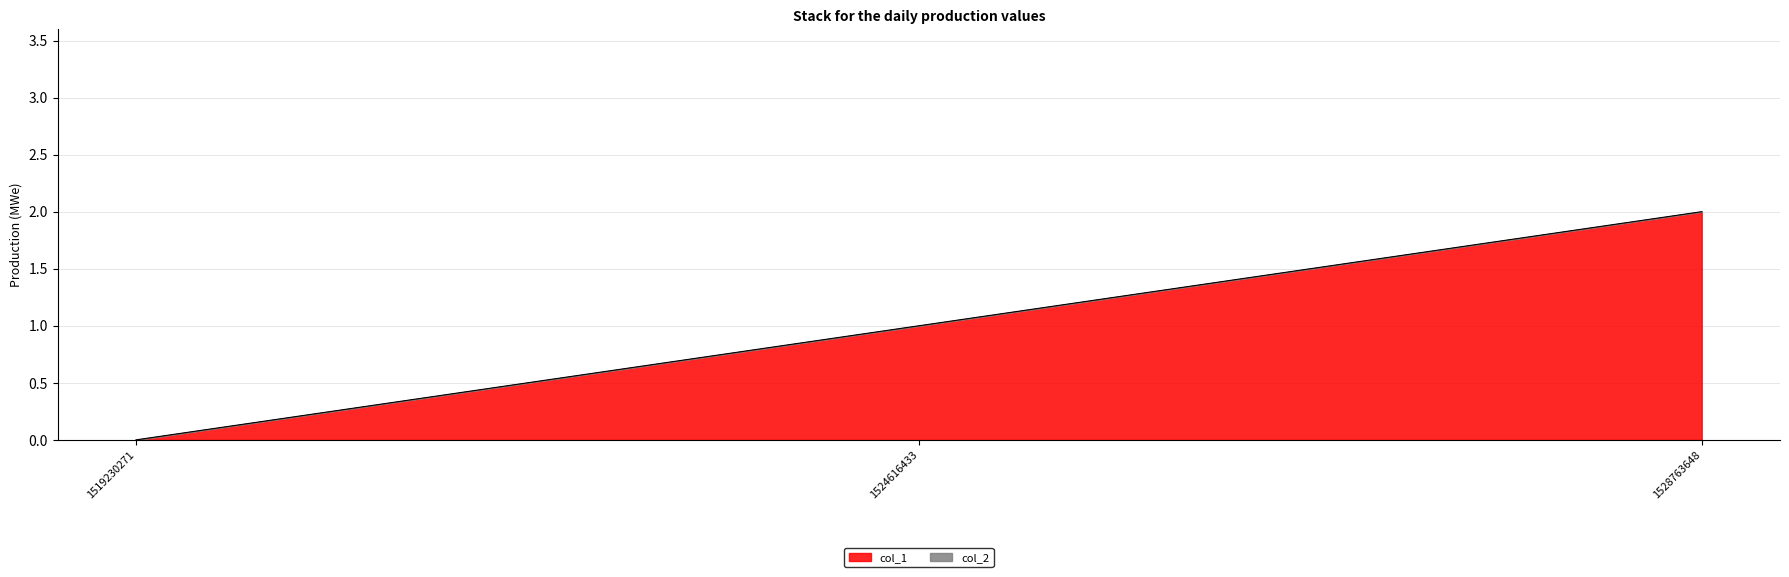

Is it true that the value at 1519230271 is -1?

False